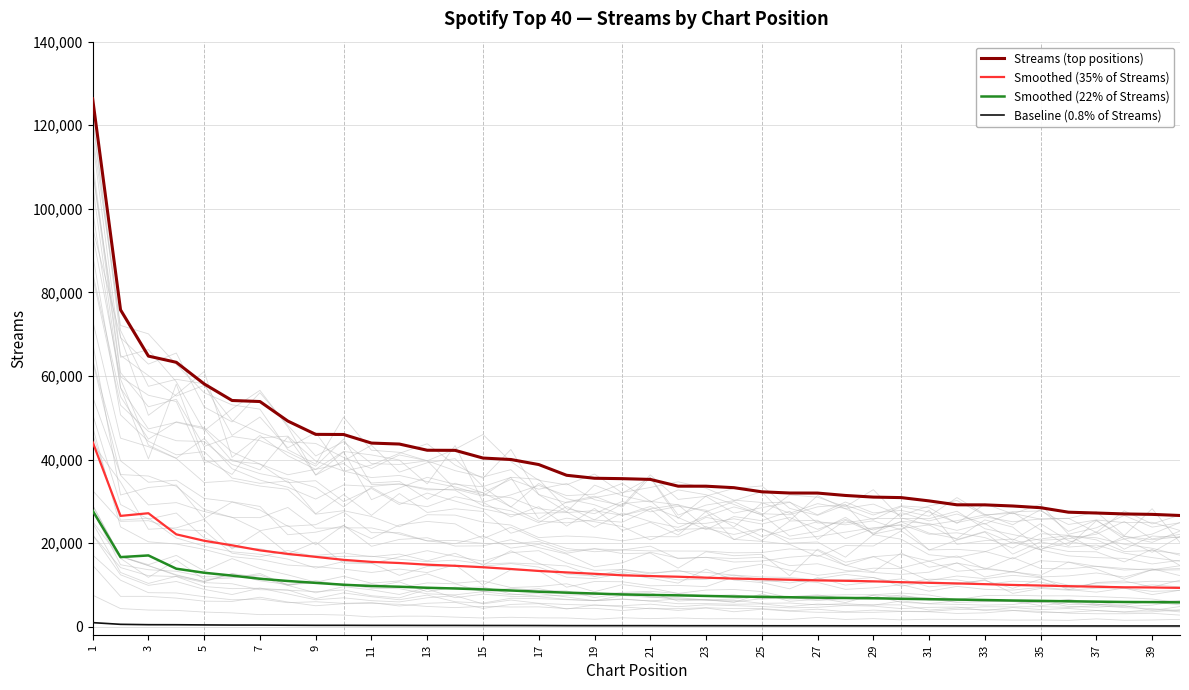

Which category has the highest value across all series?

1